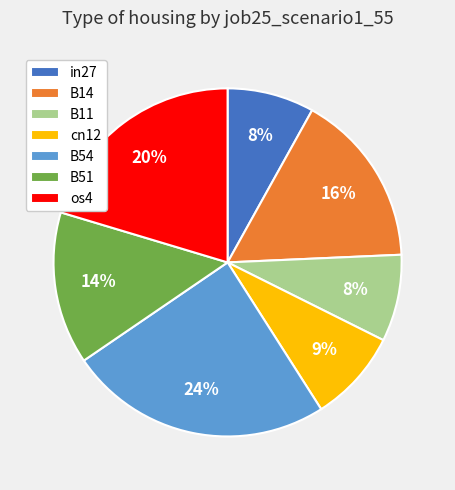

To the nearest percent, what portion does in27 represent?

8%